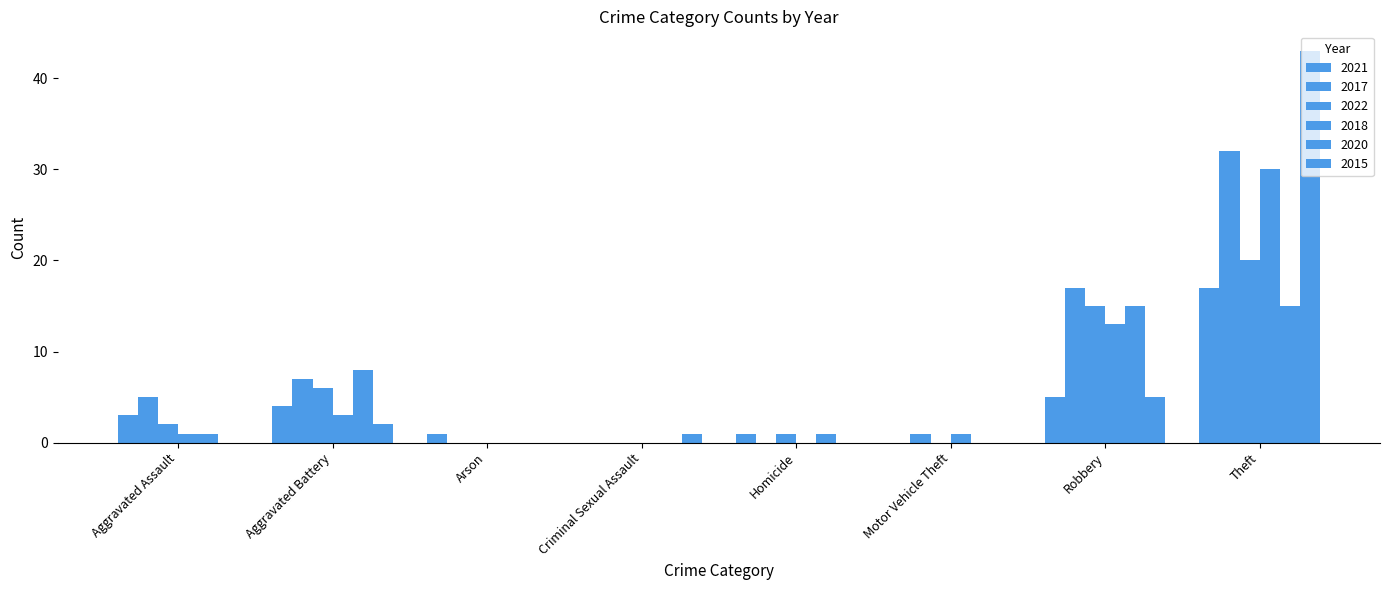

What is the maximum value shown in the chart?

43